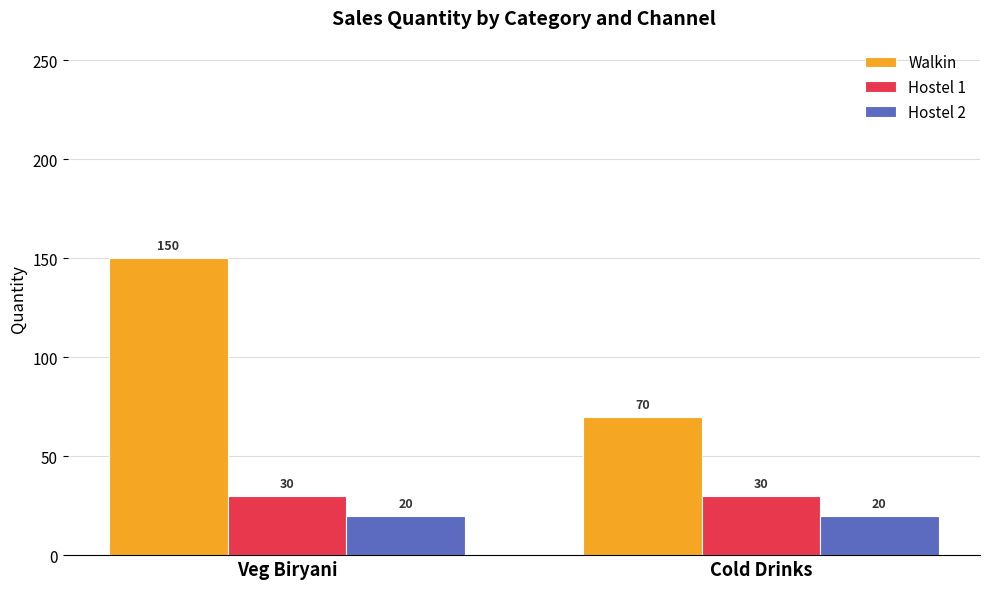

What is the approximate value of Walkin at Cold Drinks, to the nearest 5?

70